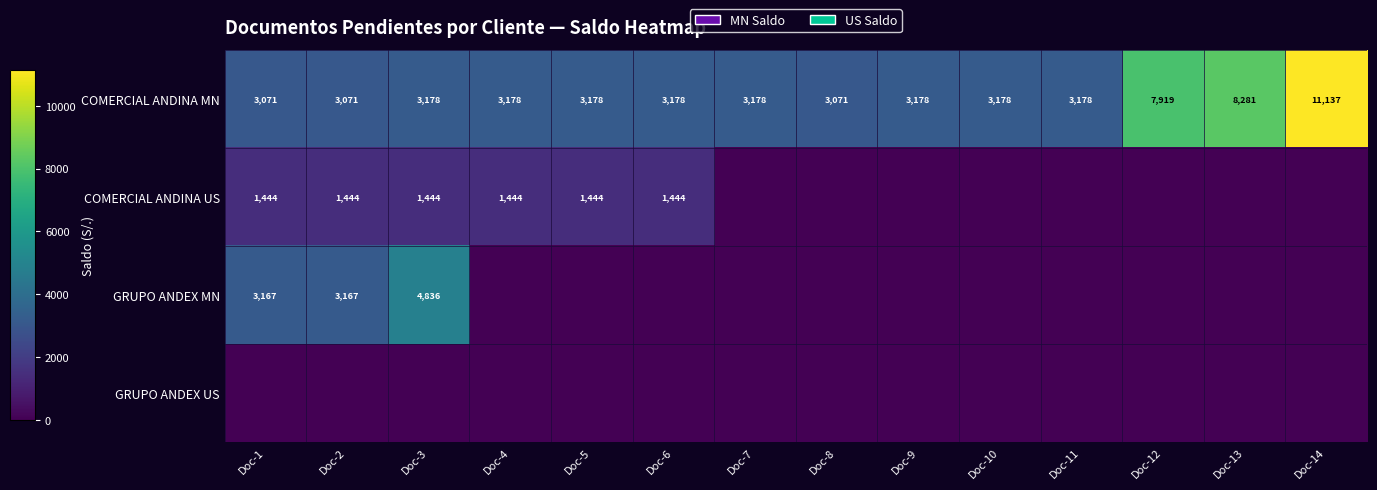

At which label is COMERCIAL ANDINA MN closest to 7104?

Doc-12